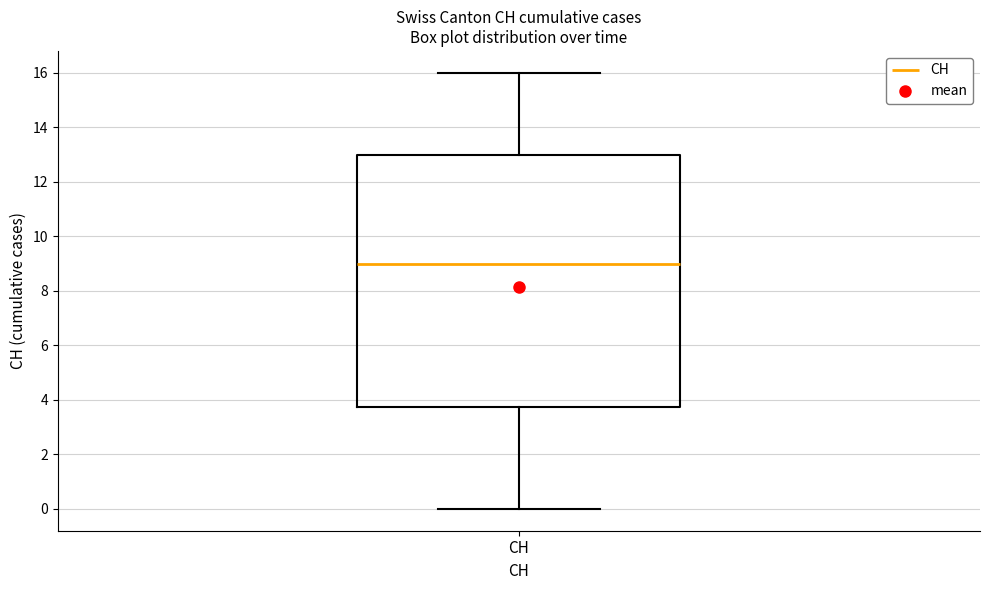

Where does the upper whisker of the box for CH end on the y-axis? The values are not printed on the chart, so give them approximately, as read against the axis.

16.0